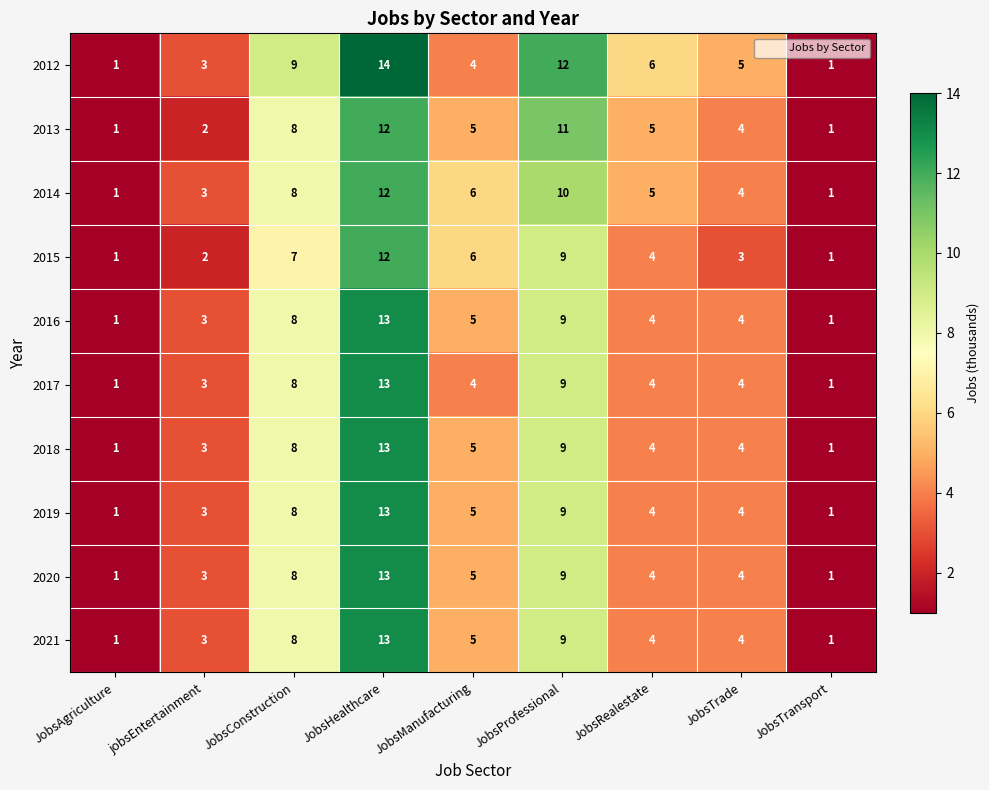

Count the number of categories in the chart.

9